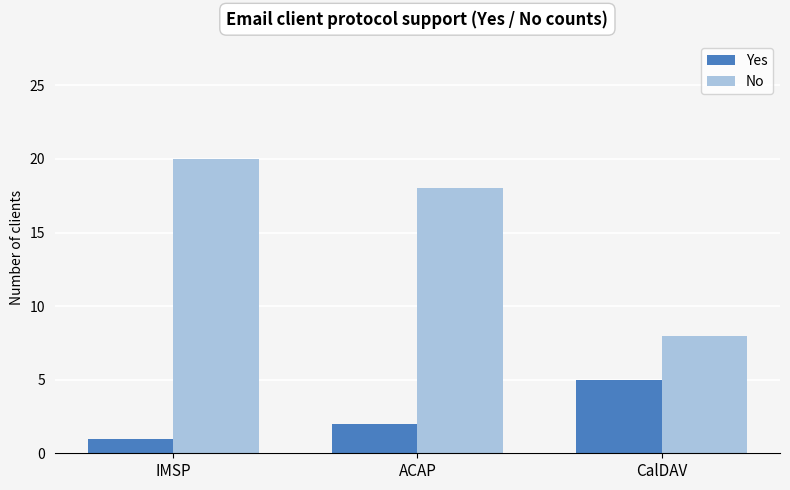

At which label is No closest to 14?

ACAP